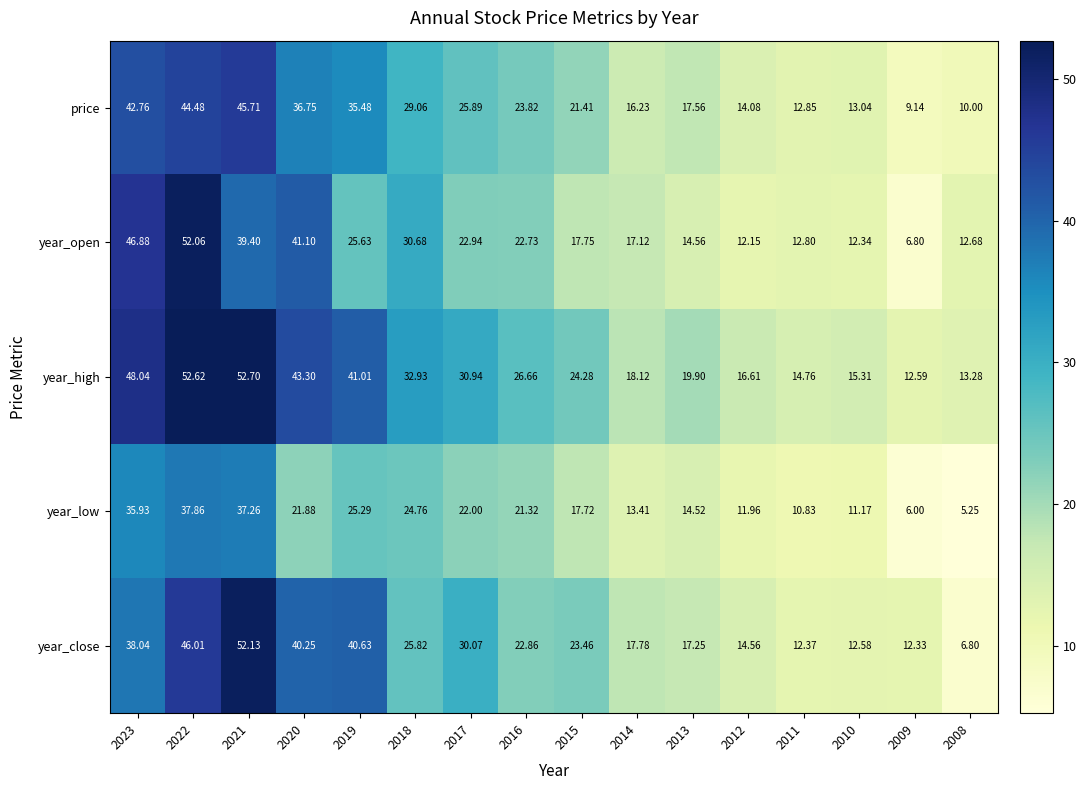

Rank the series by their maximum value, from highest to lowest.

year_high, year_close, year_open, price, year_low